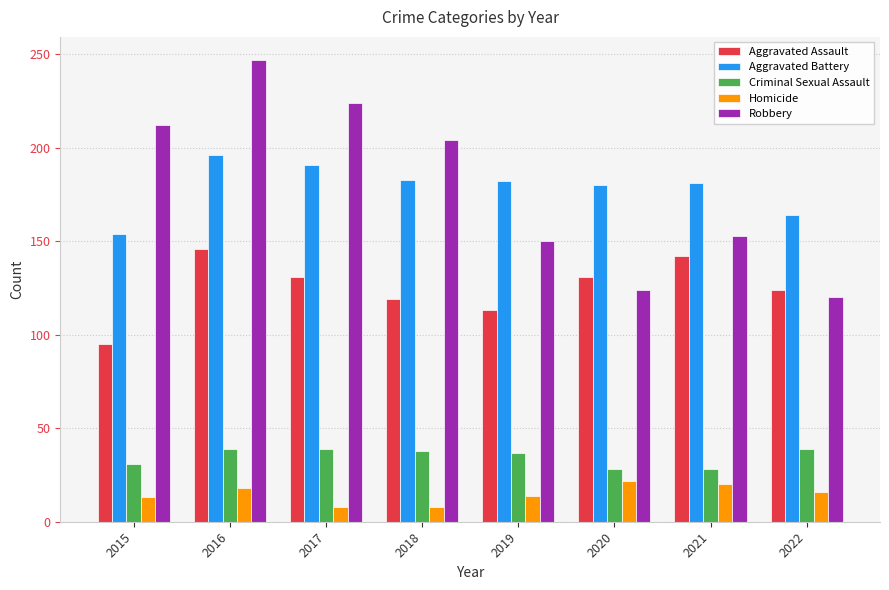

How many data points in Criminal Sexual Assault are less than 38?

4